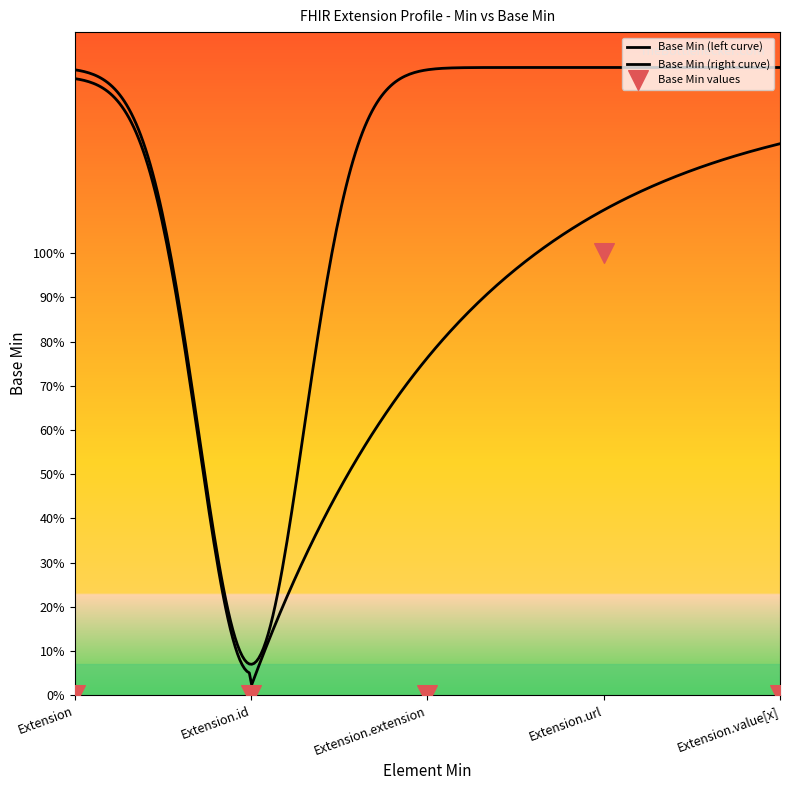

What is the change in value from Extension.url to Extension.value[x]?

-1